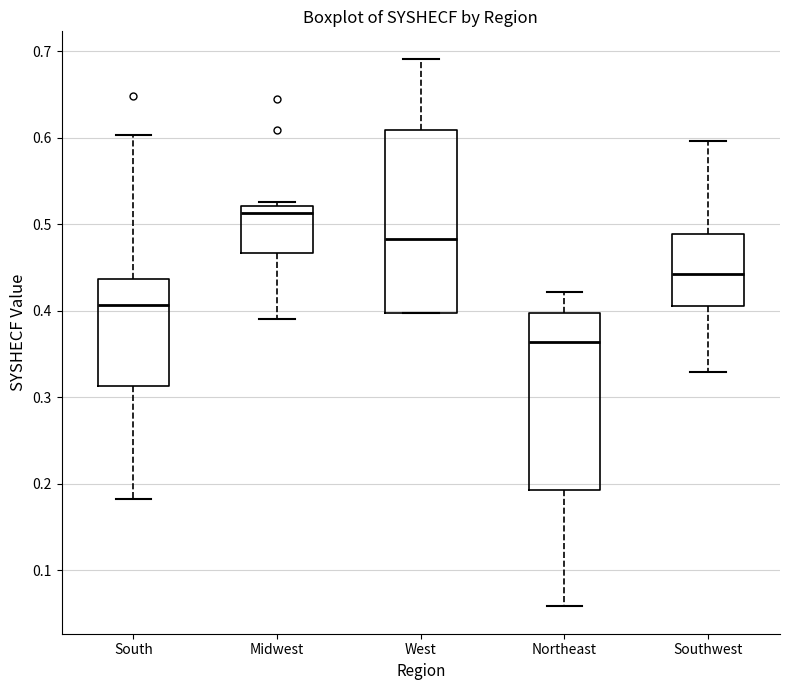

Which box has the highest median line?

Midwest